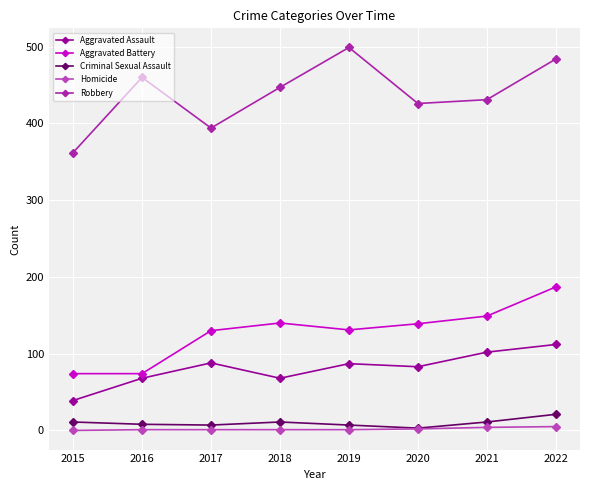

What is the greatest value displayed?

499